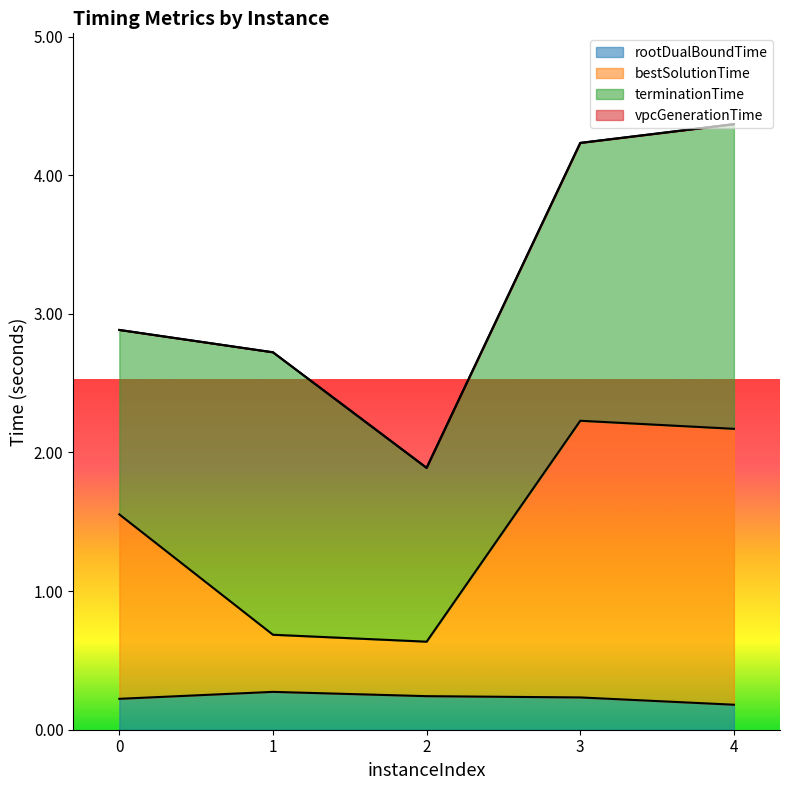

True or false: bestSolutionTime and rootDualBoundTime cross at least once.

False